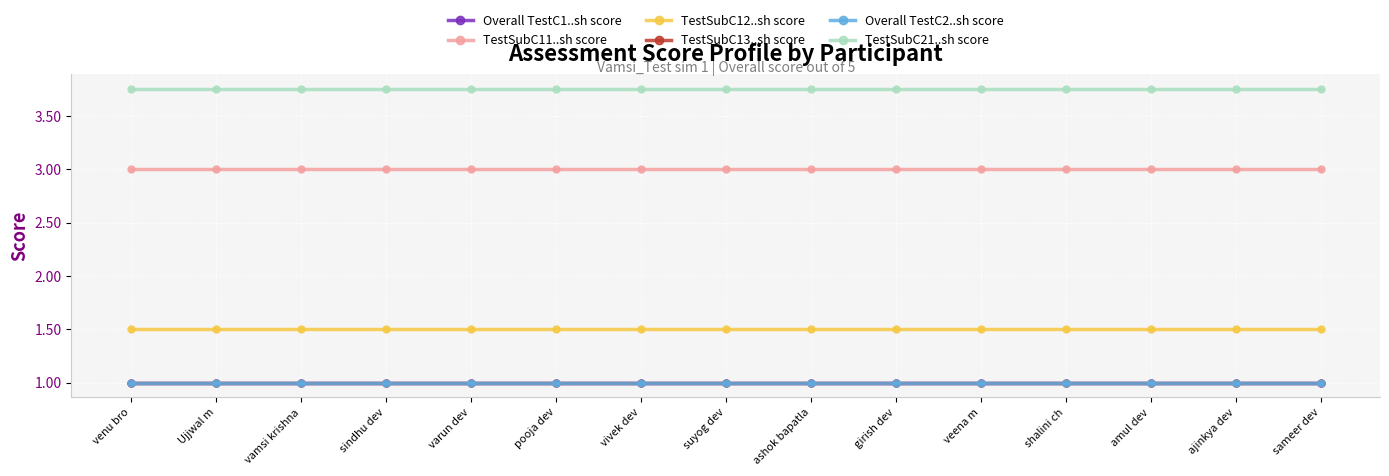

True or false: Overall TestC2..sh score has more than 2 points higher than both neighbors.

False